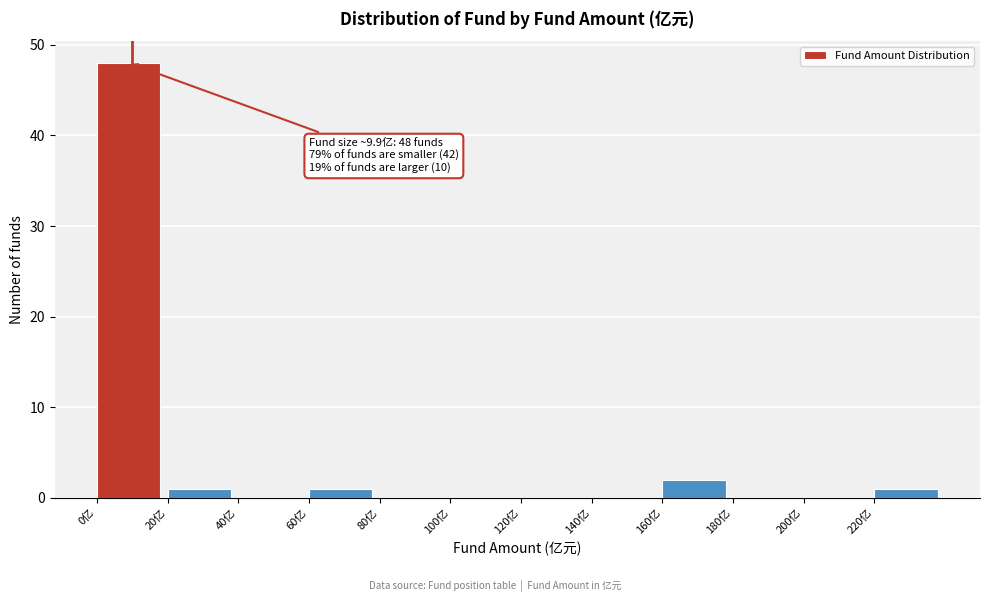

Over which range of the x-axis is the bar tallest?

0 to 20